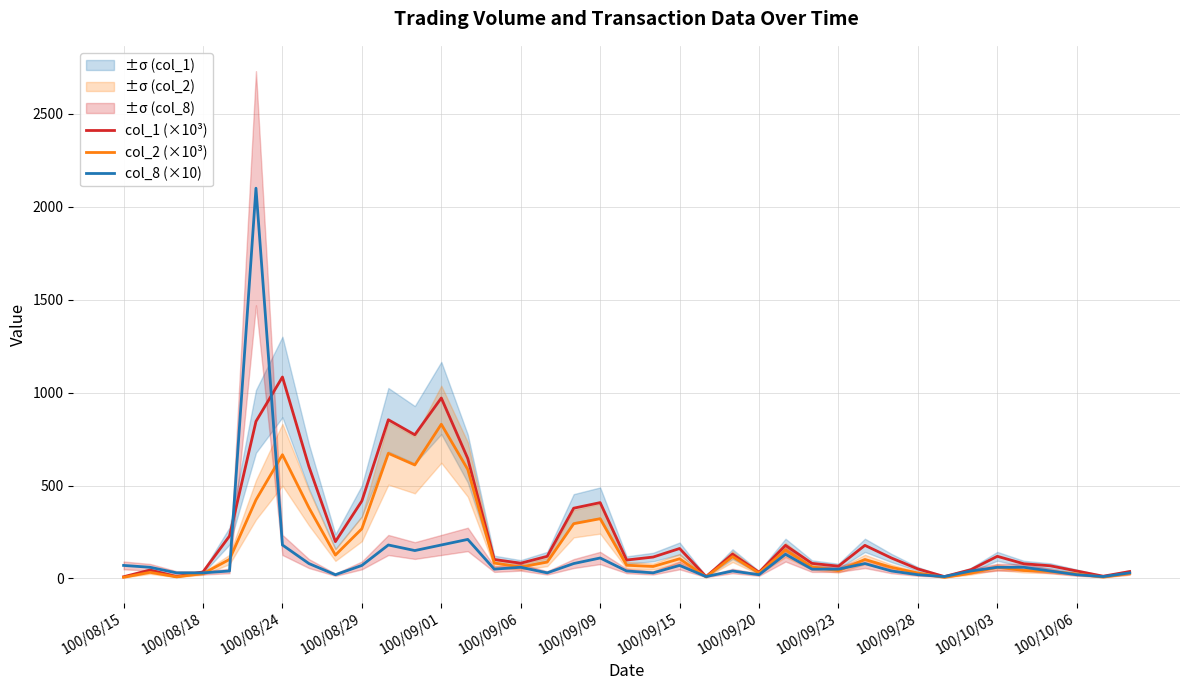

Reading right to left, transcribe all the data shown in this chart.

col_1 (×10³): 37.0	12.0	40.0	68.0	79.0	119.0	47.0	10.0	51.0	110.0	178.0	66.0	81.0	178.0	33.0	131.0	10.0	161.0	115.0	99.0	408.0	378.0	119.0	82.0	102.0	645.0	971.0	773.0	854.0	417.0	198.0	602.0	1084.0	845.0	228.0	35.0	10.0	45.0	9.0
col_2 (×10³): 26.5	7.2	24.1	37.6	42.8	60.6	27.8	5.6	29.1	59.9	102.0	41.7	62.0	153.3	28.9	117.4	8.2	105.7	64.3	70.9	321.4	294.5	88.0	61.5	82.9	586.4	829.8	610.6	673.2	267.4	125.7	380.6	665.8	422.6	102.2	25.8	8.5	32.7	6.1
col_8 (×10): 30.0	10.0	20.0	40.0	60.0	60.0	40.0	10.0	20.0	40.0	80.0	50.0	50.0	130.0	20.0	40.0	10.0	70.0	30.0	40.0	110.0	80.0	30.0	60.0	50.0	210.0	180.0	150.0	180.0	70.0	20.0	80.0	180.0	2100.0	40.0	30.0	30.0	60.0	70.0